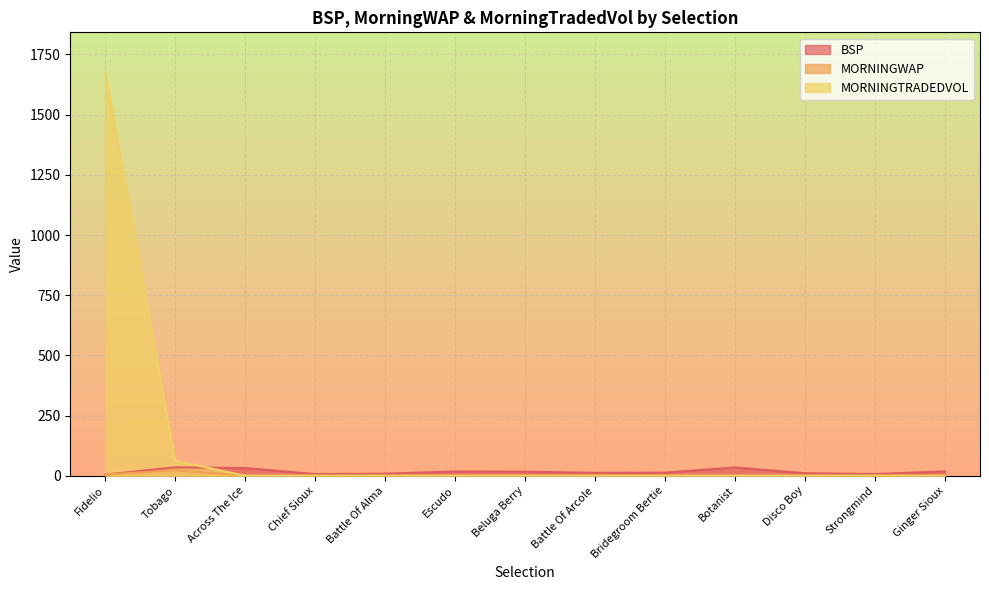

Reading left to right, list all the values displayed in this chart.

BSP: 4.9	35.1	32.0	7.1	8.7	17.9	17.0	12.2	13.1	34.5	10.7	7.2	18.1
MORNINGWAP: 5.7	22.5	1.0	1.0	1.0	1.0	1.0	1.0	1.0	1.0	1.0	1.0	1.0
MORNINGTRADEDVOL: 1674.3	62.4	0.0	0.0	0.0	0.0	0.0	0.0	0.0	0.0	0.0	0.0	0.0